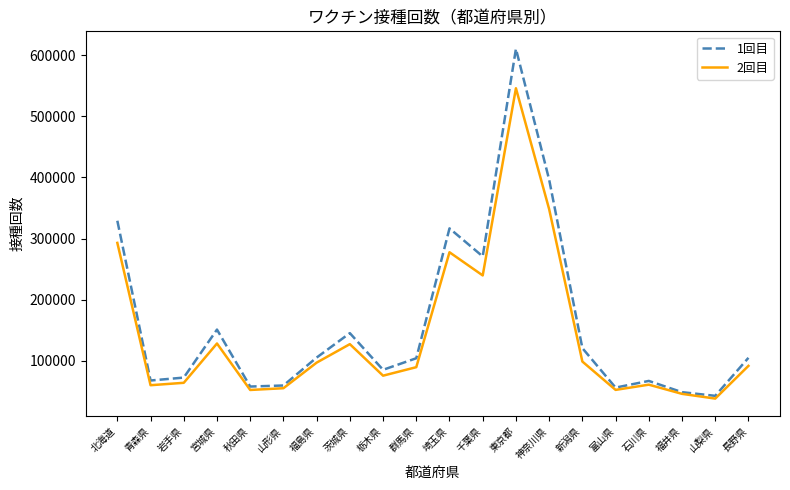

What is the lowest value of the 2回目 series?

38081